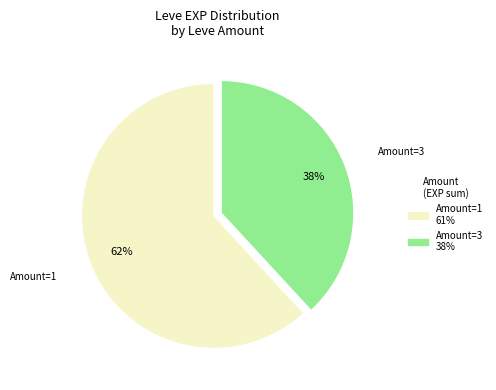

Is there any slice that represents more than half of the pie?

Yes